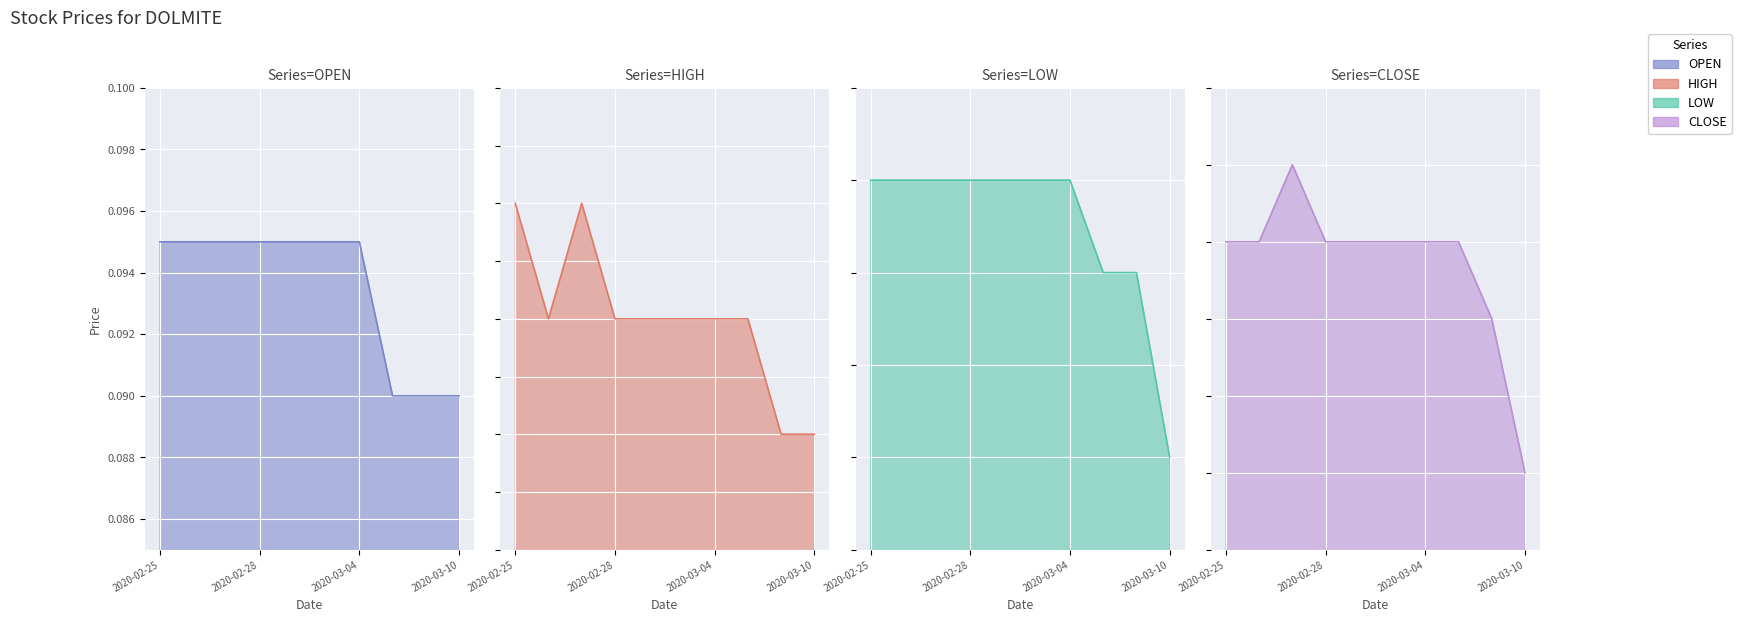

True or false: close and low cross at least once.

False